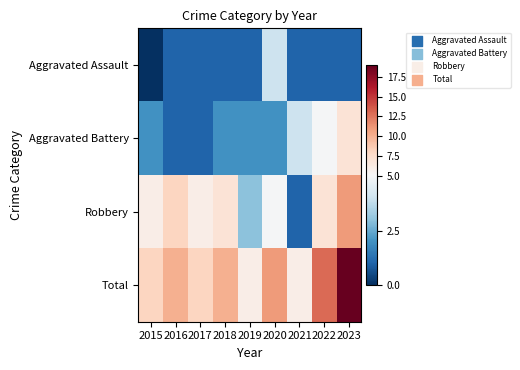

Reading right to left, what are all the values shown in this chart?

Aggravated Assault: 2023=1	2022=1	2021=1	2020=4	2019=1	2018=1	2017=1	2016=1	2015=0
Aggravated Battery: 2023=7	2022=5	2021=4	2020=2	2019=2	2018=2	2017=1	2016=1	2015=2
Robbery: 2023=11	2022=7	2021=1	2020=5	2019=3	2018=7	2017=6	2016=8	2015=6
Total: 2023=19	2022=13	2021=6	2020=11	2019=6	2018=10	2017=8	2016=10	2015=8